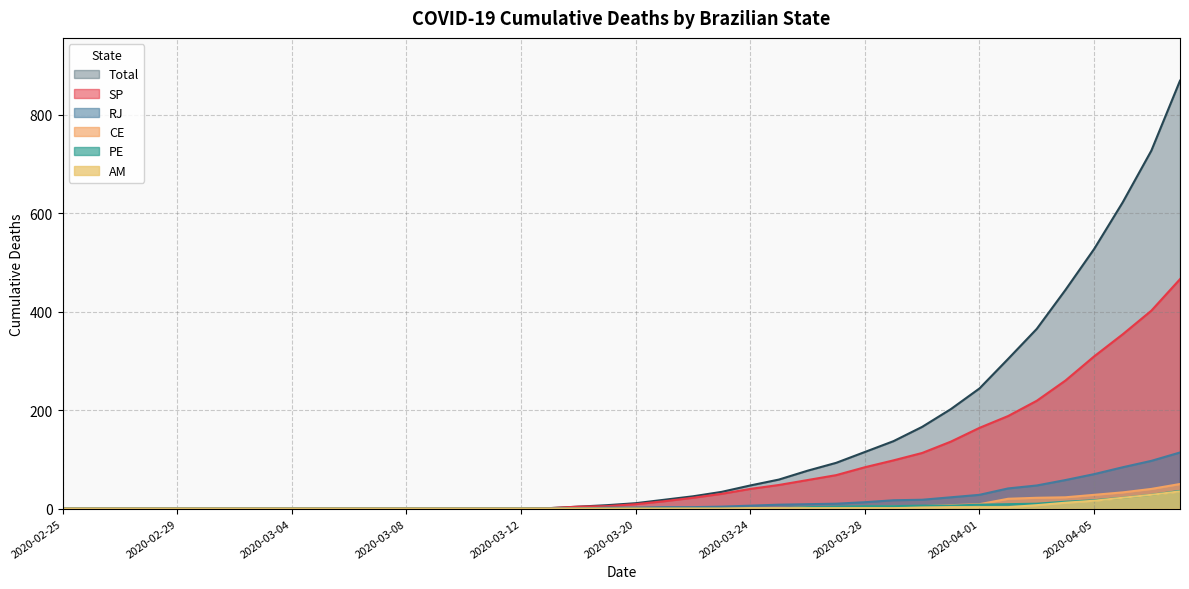

Reading left to right, transcribe all the data shown in this chart.

SP: 0	0	0	0	0	0	0	0	0	0	0	0	0	0	0	0	0	1	4	5	9	15	22	30	40	48	58	68	84	98	113	136	164	188	219	260	309	354	402	466
RJ: 0	0	0	0	0	0	0	0	0	0	0	0	0	0	0	0	0	0	0	2	2	3	3	4	6	8	9	10	13	17	18	23	28	41	47	58	70	84	97	114
CE: 0	0	0	0	0	0	0	0	0	0	0	0	0	0	0	0	0	0	0	0	0	0	0	0	0	0	3	3	4	5	5	7	9	20	22	23	28	33	40	50
PE: 0	0	0	0	0	0	0	0	0	0	0	0	0	0	0	0	0	0	0	0	0	0	0	0	0	1	3	4	5	5	6	6	8	9	10	14	17	22	28	36
AM: 0	0	0	0	0	0	0	0	0	0	0	0	0	0	0	0	0	0	0	0	0	0	0	0	1	1	1	1	1	1	2	3	3	3	7	12	16	22	28	35
Total: 0	0	0	0	0	0	0	0	0	0	0	0	0	0	0	0	0	1	4	7	11	18	25	34	47	59	77	93	115	137	166	202	244	304	365	444	527	622	727	869